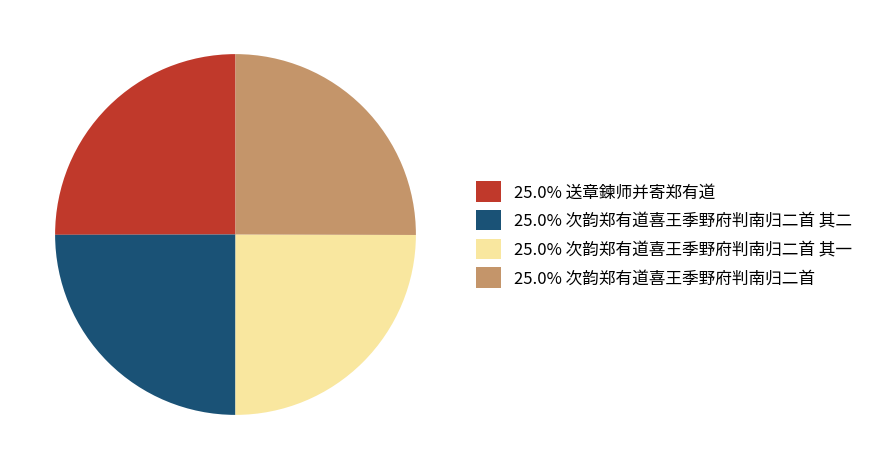

Approximately how many times larger is the value at 25.0% 送章鍊师并寄郑有道 compared to 25.0% 次韵郑有道喜王季野府判南归二首 其一?

1.0